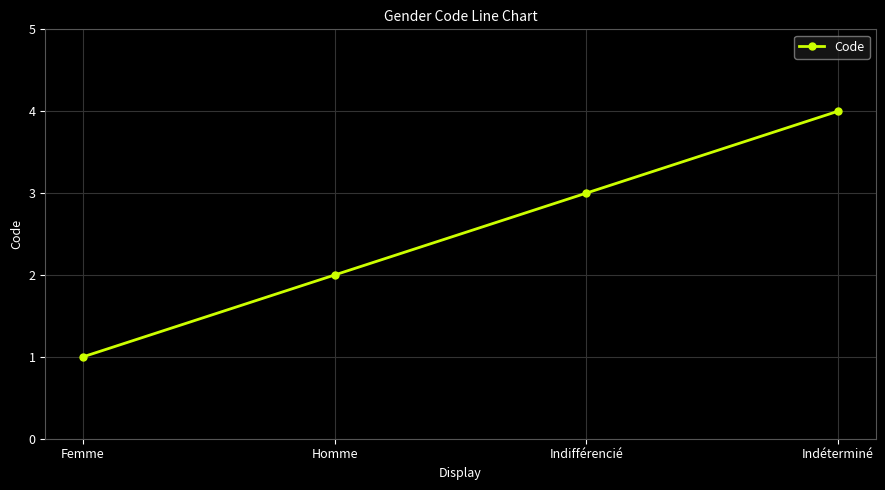

What is the sum of all values?

10